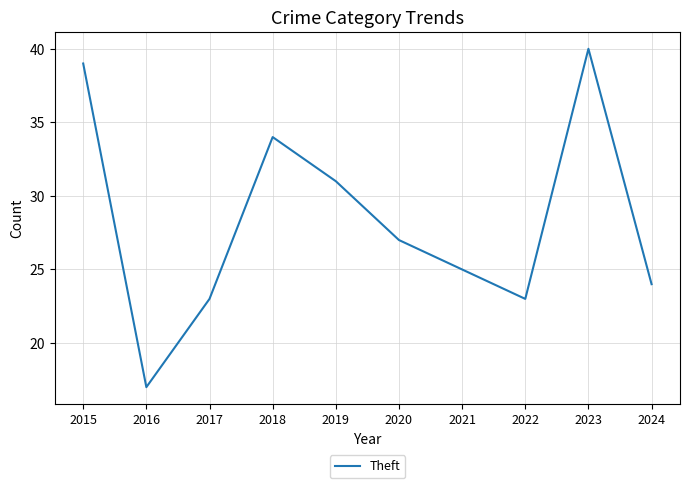

How many interior local peaks (higher than both neighbors) does the data have?

2